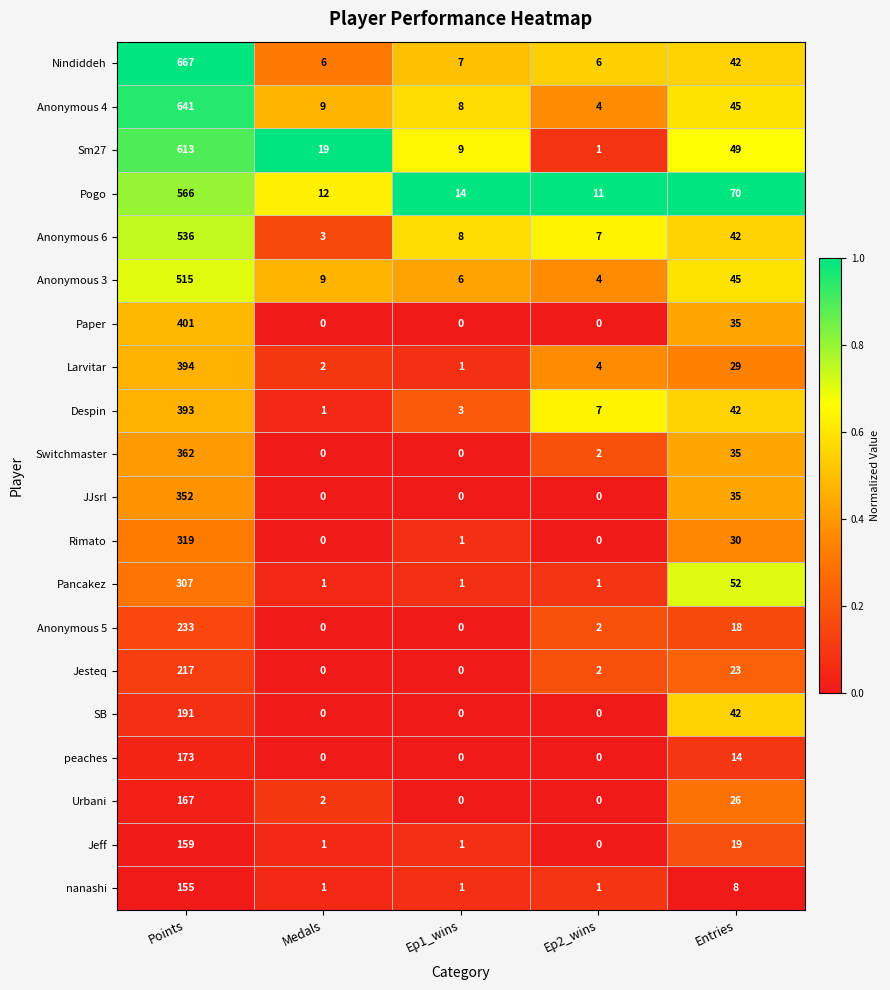

What is the difference between the maximum and minimum values in the Switchmaster series?

362